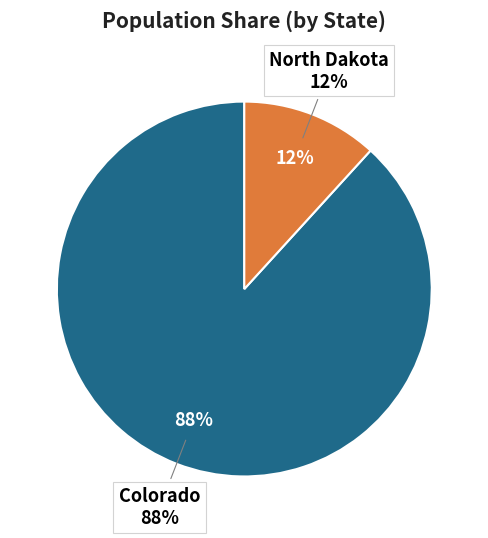

Rank the categories by value from highest to lowest.

Colorado, North Dakota